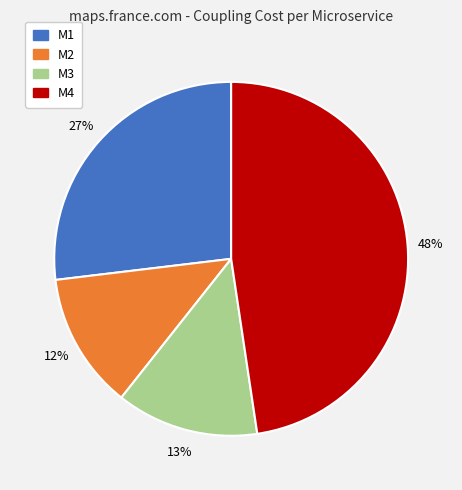

Is it true that M4 is 13% of the pie?

False